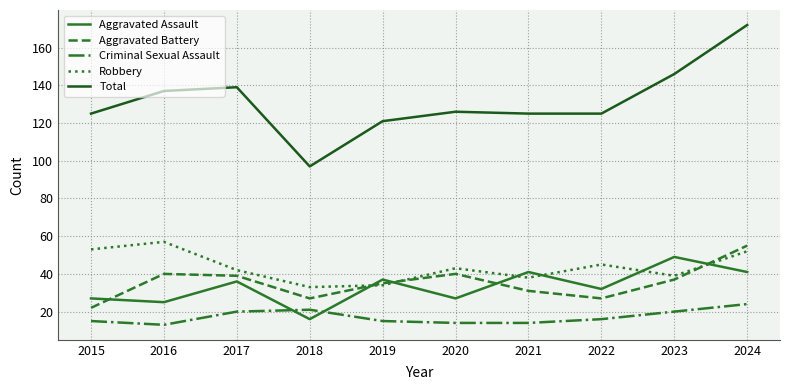

How many lines are shown in the chart?

5